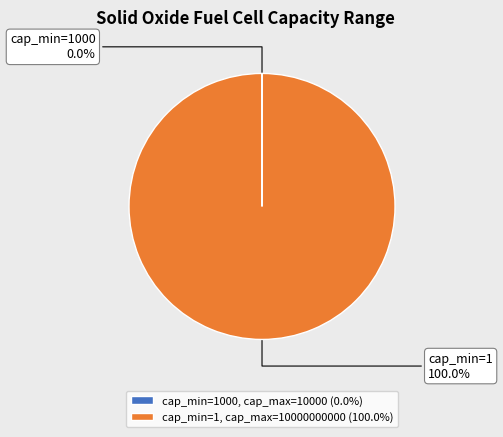

Does any single category account for the majority?

Yes